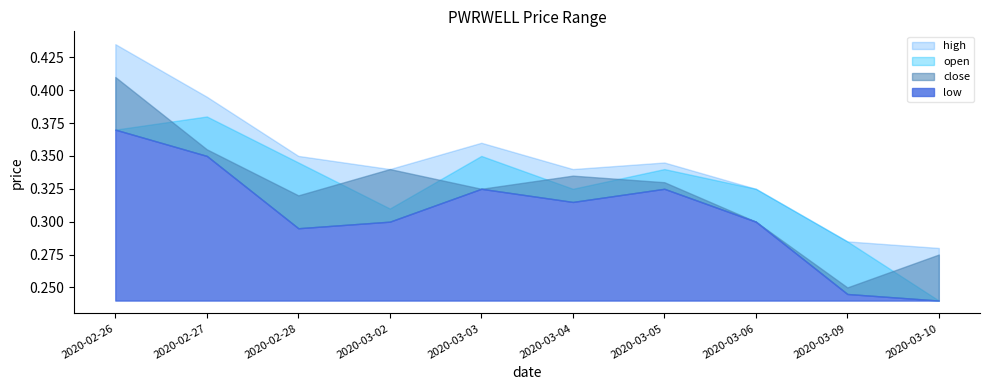

What are all the series names shown in the legend?

high, open, close, low